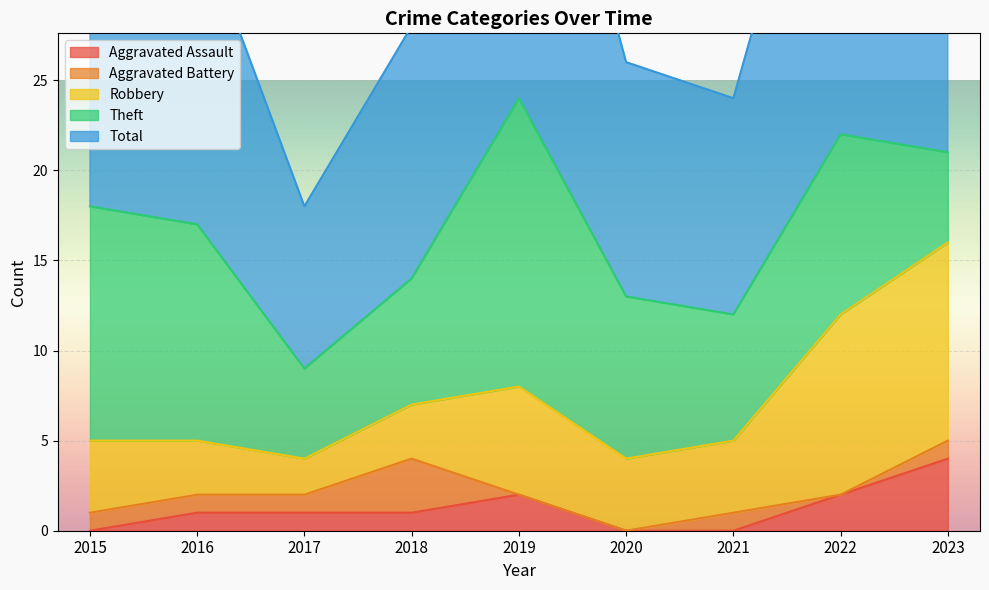

True or false: Robbery has more than 1 points higher than both neighbors.

False